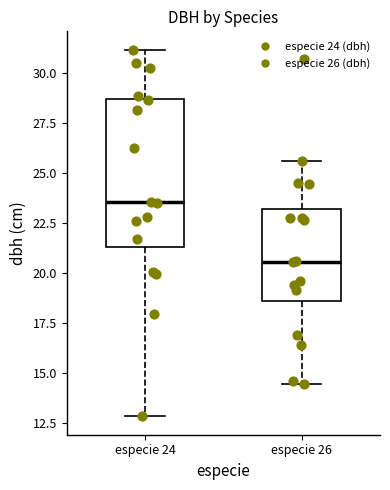

Reading left to right, transcribe this box plot: for each box, give where its median line is, the range the box spans, and where its two whiskers end, as read against the y-axis. The values are not printed on the chart, so give them approximately, as read against the axis.

especie 24: median 23.5, box 21.5 to 28.5, whiskers 13.0 to 31.0
especie 26: median 20.5, box 18.5 to 23.0, whiskers 14.5 to 25.5